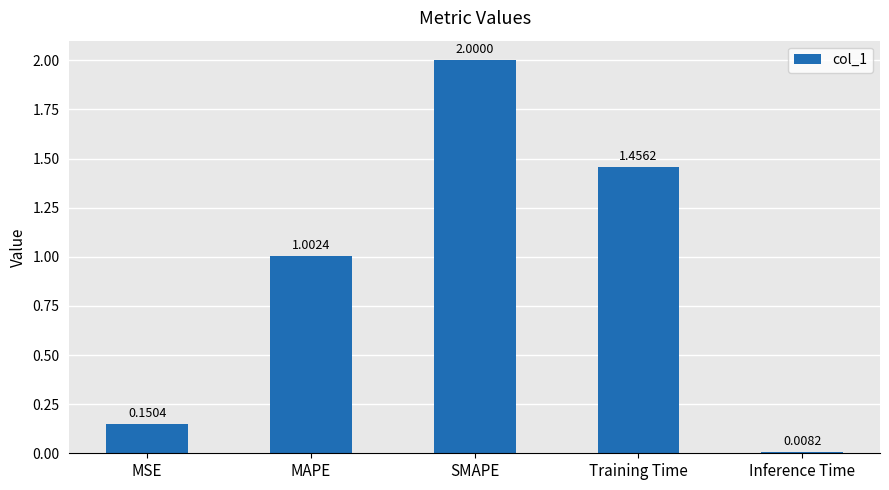

What is the greatest value displayed?

2.0